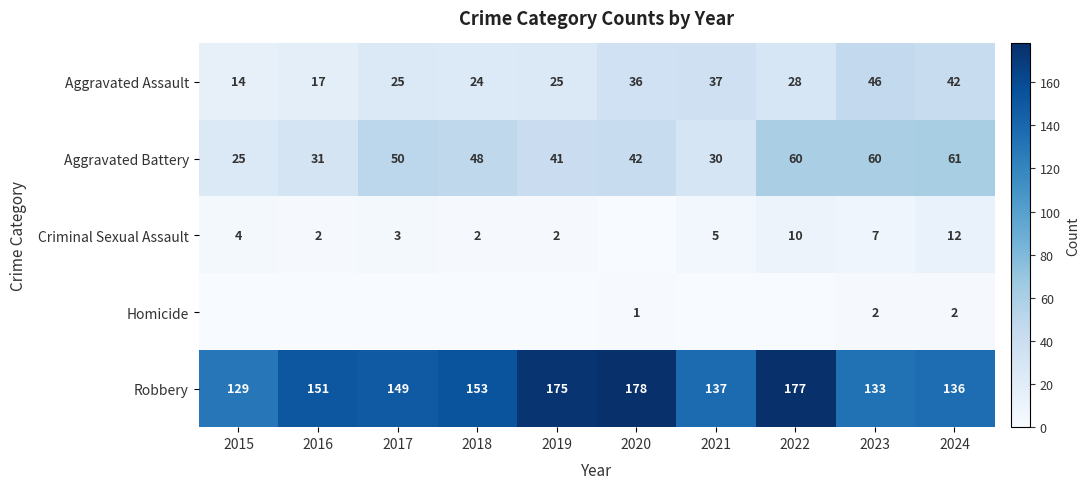

At which label does Aggravated Battery first exceed 48?

2017